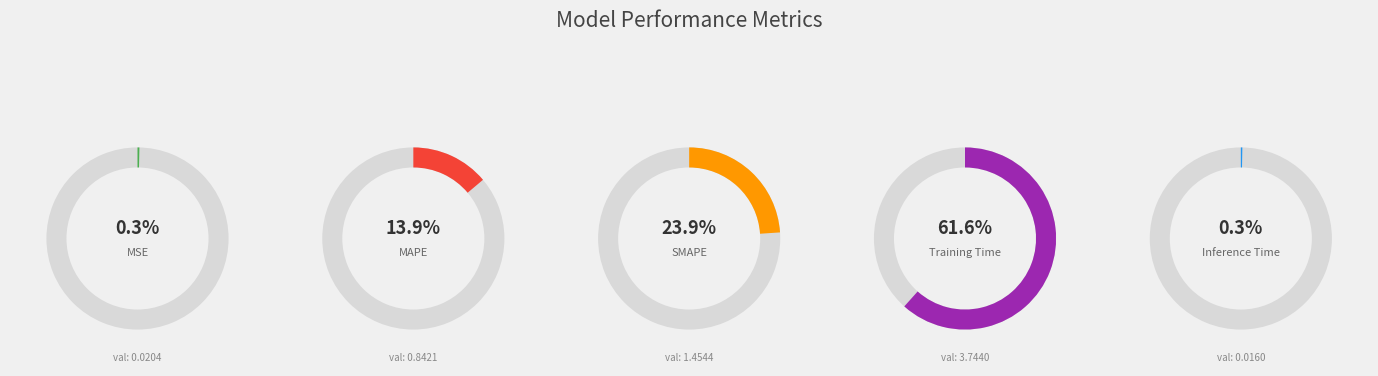

Which category has the biggest portion of the pie?

Training Time